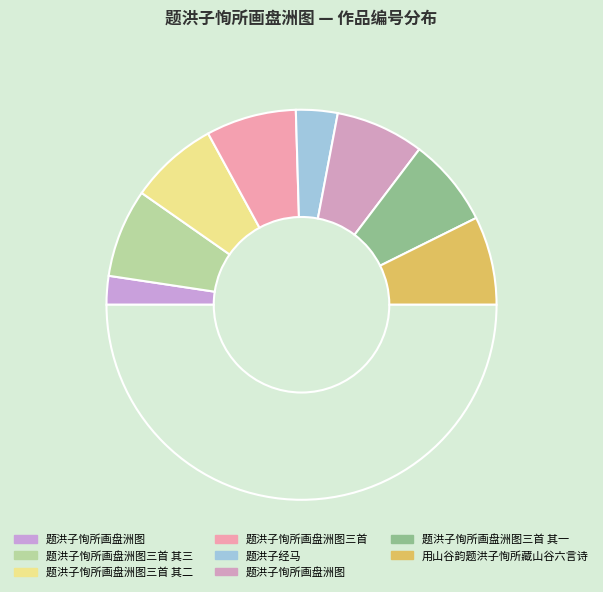

How many segments does this pie chart have?

9